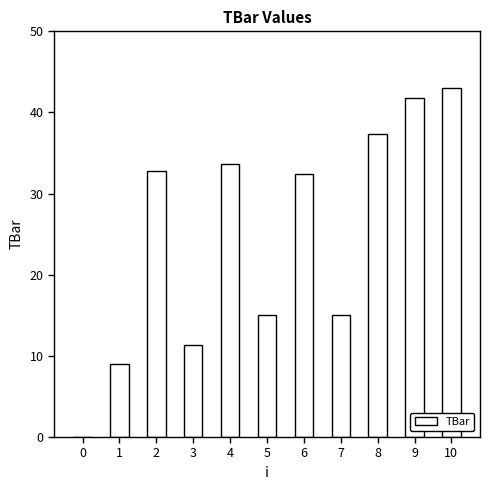

At which category does the chart reach its peak across all series?

10